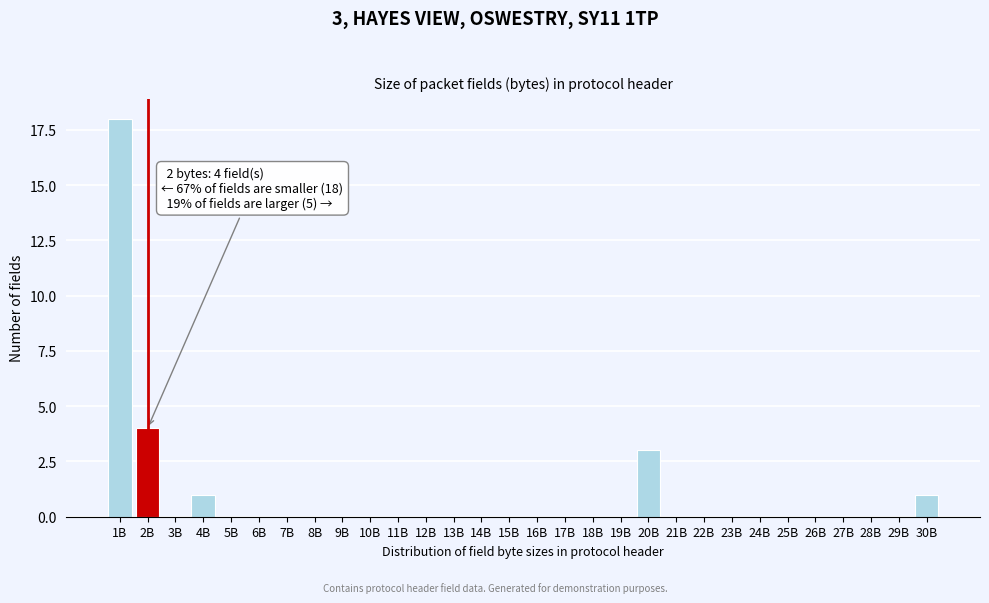

Reading left to right, transcribe all the data shown in this chart.

1B=18	2B=4	3B=0	4B=1	5B=0	6B=0	7B=0	8B=0	9B=0	10B=0	11B=0	12B=0	13B=0	14B=0	15B=0	16B=0	17B=0	18B=0	19B=0	20B=3	21B=0	22B=0	23B=0	24B=0	25B=0	26B=0	27B=0	28B=0	29B=0	30B=1